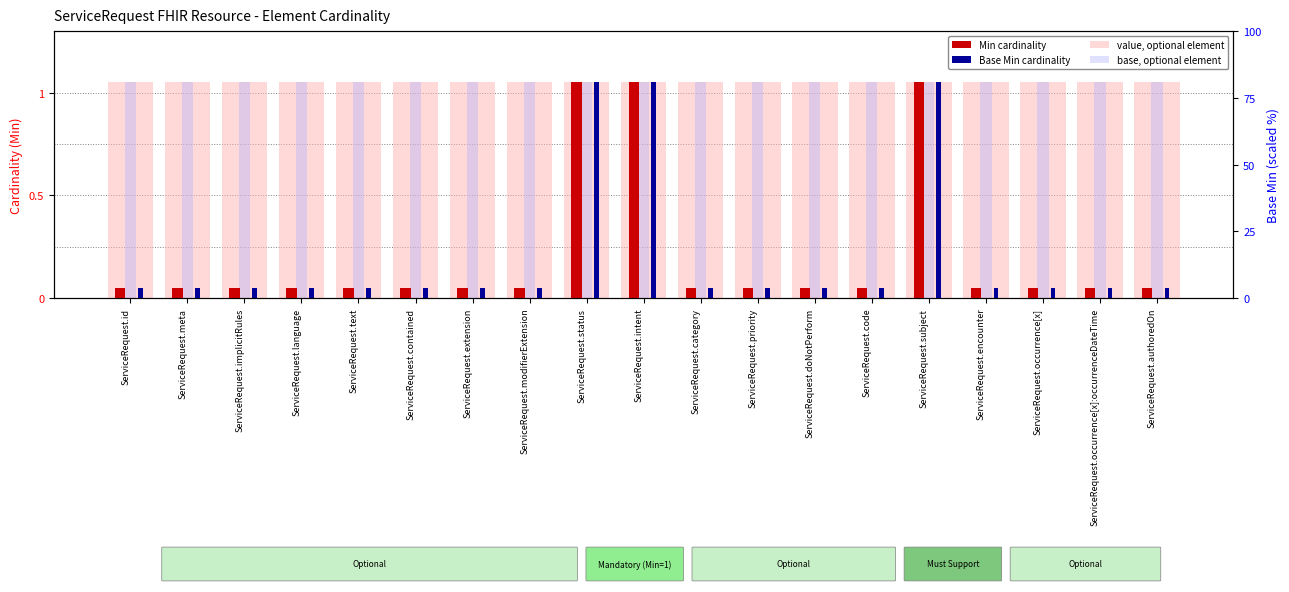

At which category is the sum across all series the highest?

ServiceRequest.status